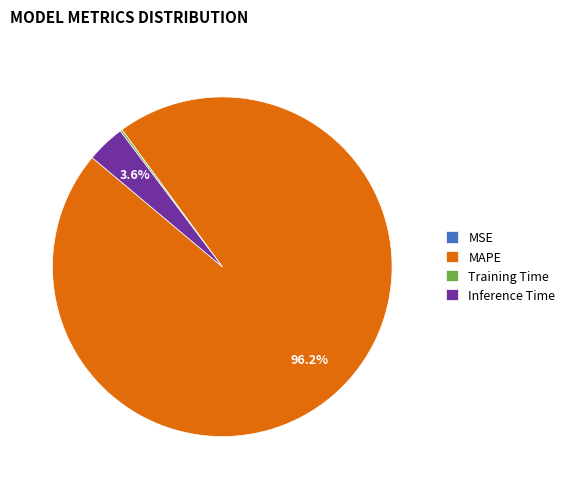

Which category has the biggest portion of the pie?

MAPE